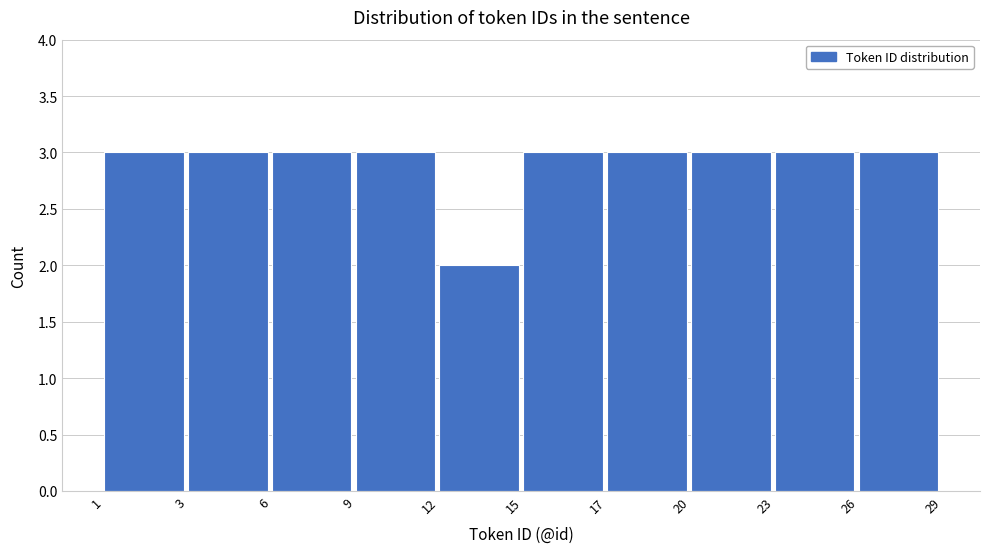

Reading left to right, what are all the values shown in this chart?

3	3	3	3	2	3	3	3	3	3